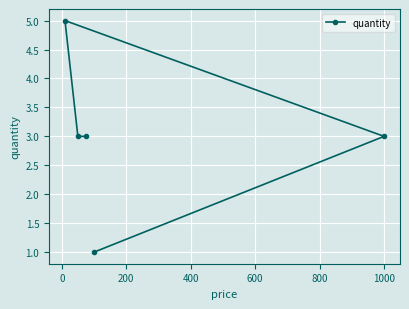

What is the value of the 4th point from the left?

1